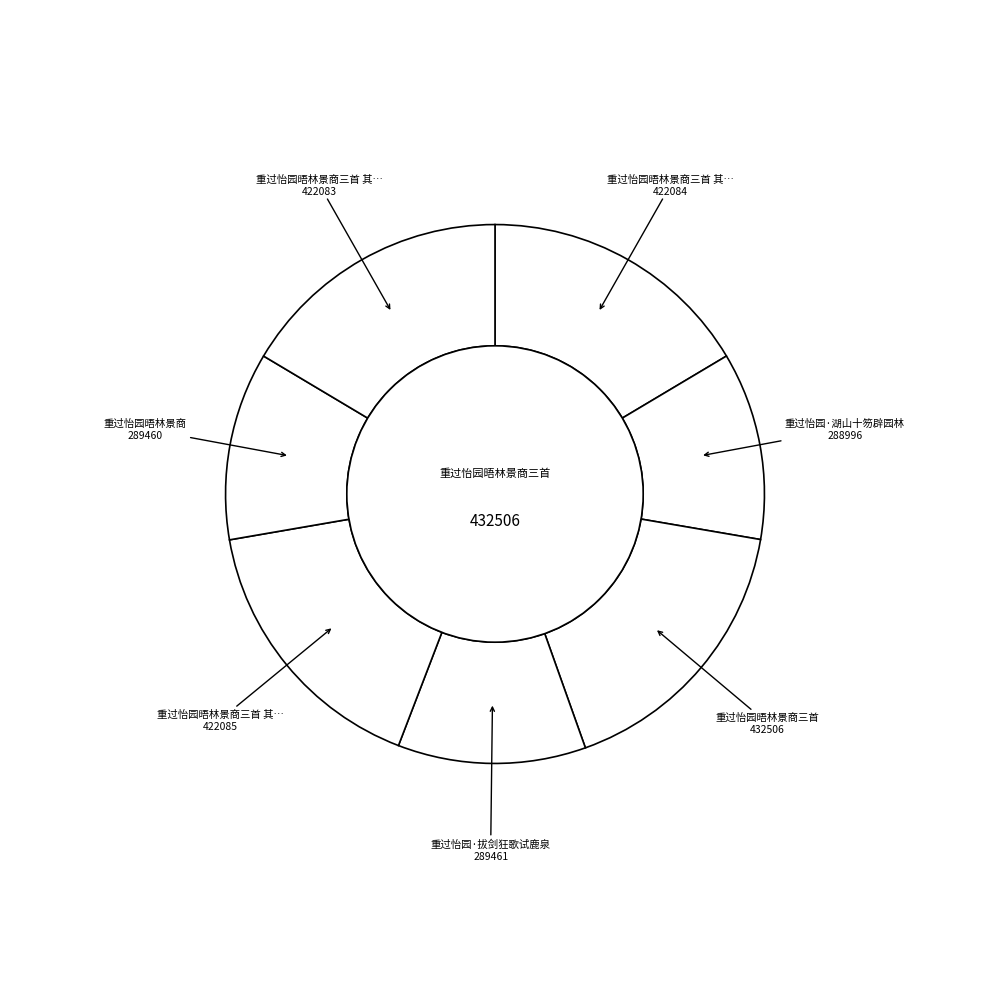

How many segments does this pie chart have?

7